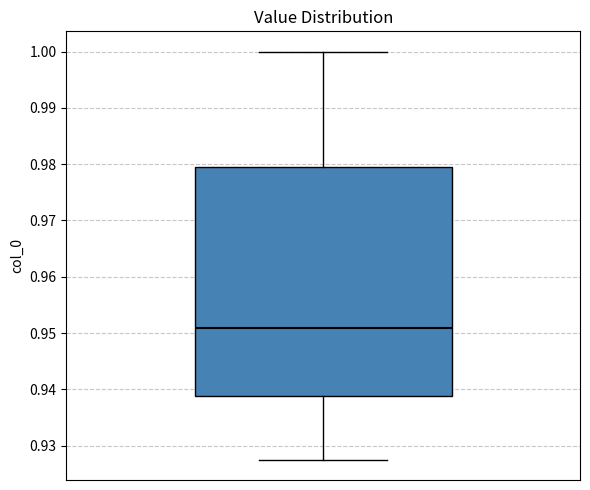

Where does the upper whisker of the box end on the y-axis? The values are not printed on the chart, so give them approximately, as read against the axis.

1.000